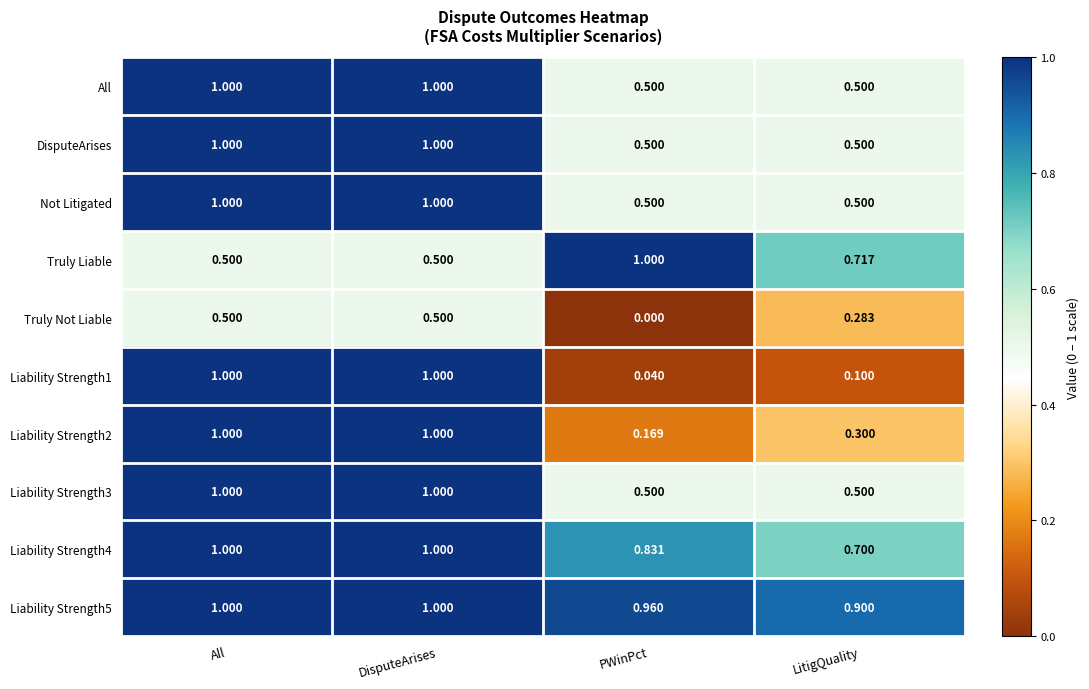

How many data points does each series have?

4